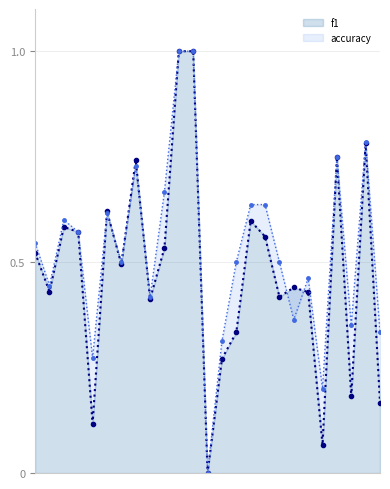

How many lines are shown in the chart?

2